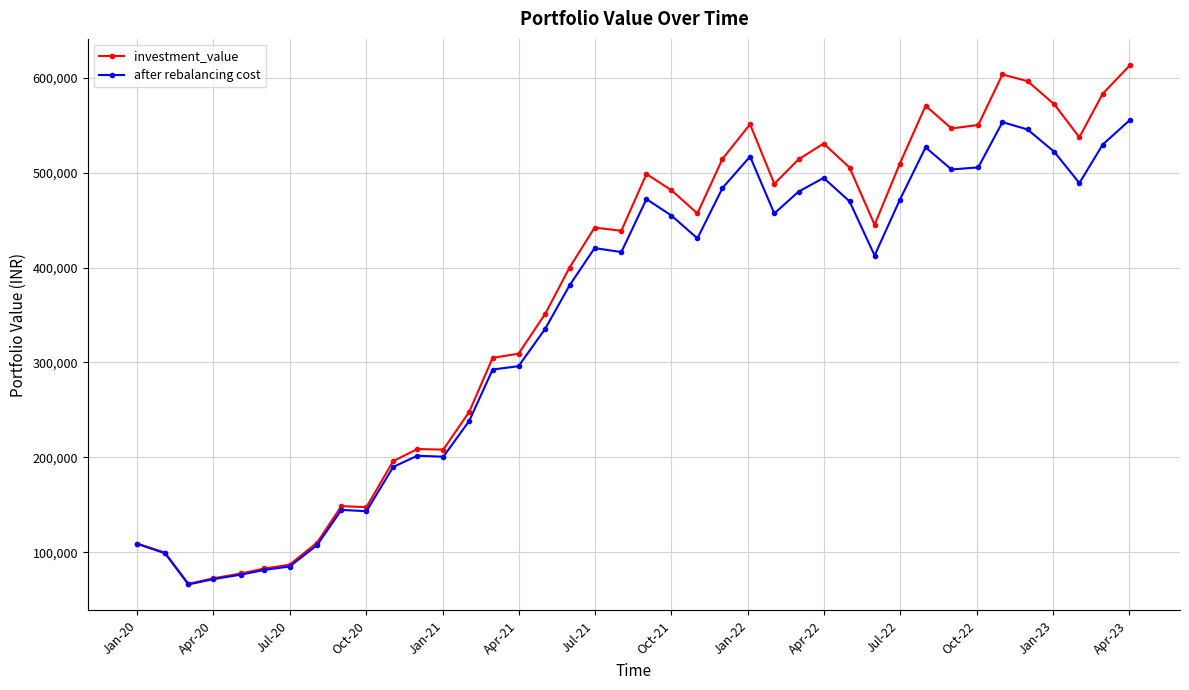

What is the value of the after rebalancing cost point at the 33rd from the left?

503398.3